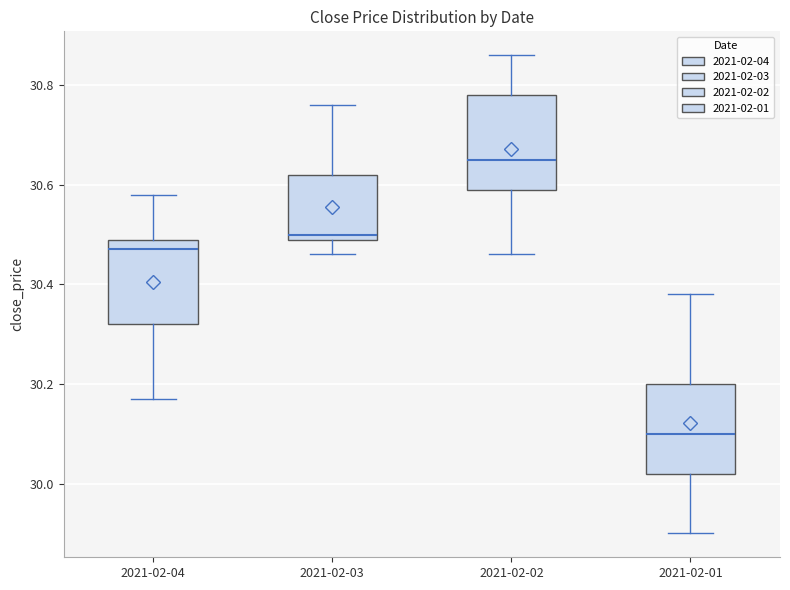

Reading left to right, transcribe this box plot: for each box, give where its median line is, the range the box spans, and where its two whiskers end, as read against the y-axis. The values are not printed on the chart, so give them approximately, as read against the axis.

2021-02-04: median 30.48, box 30.32 to 30.50, whiskers 30.18 to 30.58
2021-02-03: median 30.50 (just above the box's lower edge), box 30.50 to 30.62, whiskers 30.46 to 30.76
2021-02-02: median 30.66, box 30.60 to 30.78, whiskers 30.46 to 30.86
2021-02-01: median 30.10, box 30.02 to 30.20, whiskers 29.90 to 30.38